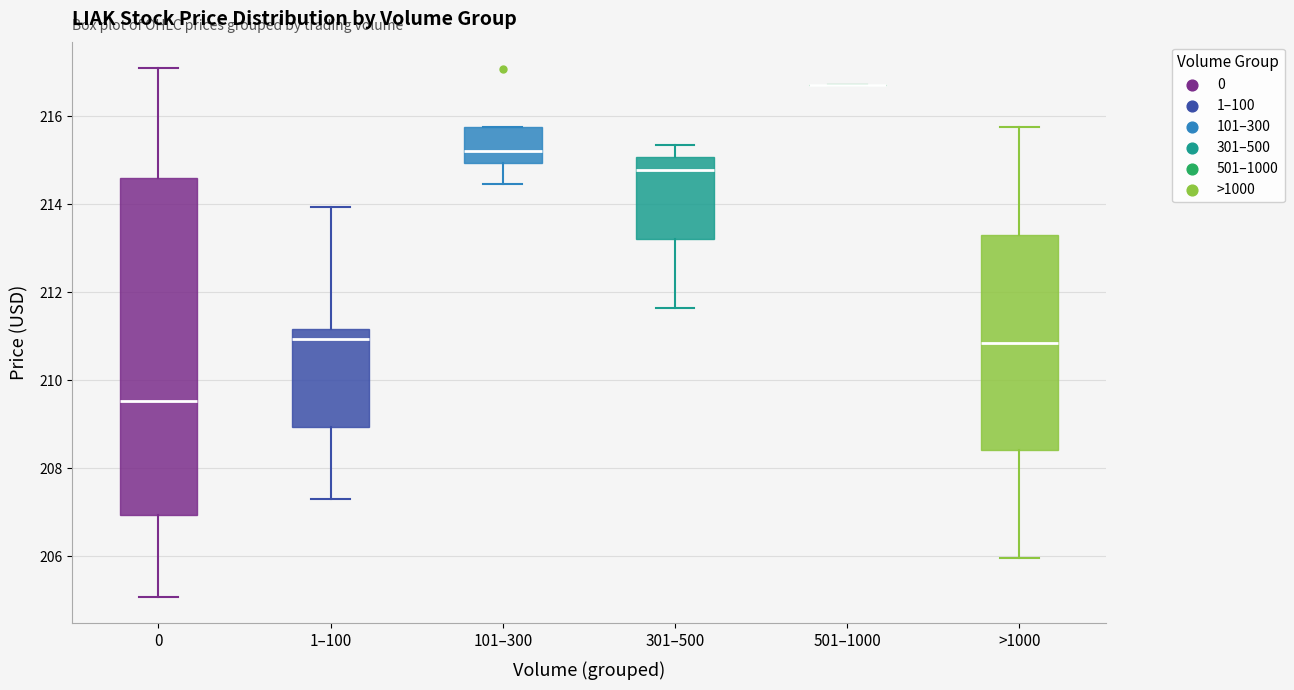

Reading left to right, transcribe this box plot: for each box, give where its median line is, the range the box spans, and where its two whiskers end, as read against the y-axis. The values are not printed on the chart, so give them approximately, as read against the axis.

0: median 209.6, box 207.0 to 214.6, whiskers 205.0 to 217.2
1–100: median 211.0, box 209.0 to 211.2, whiskers 207.2 to 214.0
101–300: median 215.2, box 215.0 to 215.8, whiskers 214.4 to 215.8
301–500: median 214.8, box 213.2 to 215.0, whiskers 211.6 to 215.4
501–1000: box collapsed to a line at 216.8, whiskers 216.8 to 216.8
>1000: median 210.8, box 208.4 to 213.4, whiskers 206.0 to 215.8